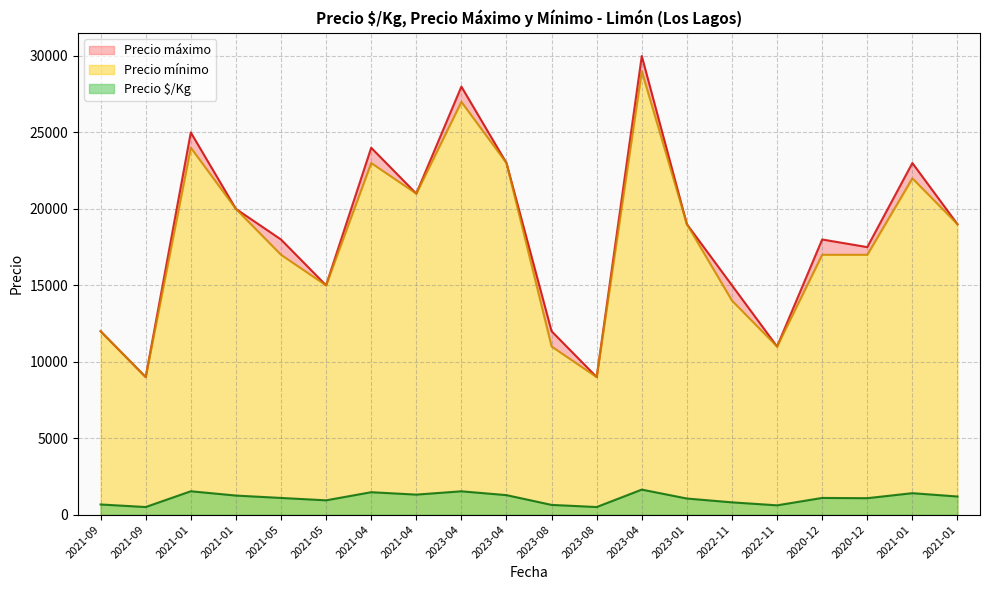

Reading right to left, what are all the values shown in this chart?

Precio $/Kg: 2021-01=1188	2021-01=1406	2020-12=1078	2020-12=1094	2022-11=611	2022-11=806	2023-01=1056	2023-04=1639	2023-08=500	2023-08=639	2023-04=1278	2023-04=1528	2021-04=1312	2021-04=1469	2021-05=938	2021-05=1094	2021-01=1250	2021-01=1531	2021-09=500	2021-09=667
Precio máximo: 2021-01=19000	2021-01=23000	2020-12=17500	2020-12=18000	2022-11=11000	2022-11=15000	2023-01=19000	2023-04=30000	2023-08=9000	2023-08=12000	2023-04=23000	2023-04=28000	2021-04=21000	2021-04=24000	2021-05=15000	2021-05=18000	2021-01=20000	2021-01=25000	2021-09=9000	2021-09=12000
Precio mínimo: 2021-01=19000	2021-01=22000	2020-12=17000	2020-12=17000	2022-11=11000	2022-11=14000	2023-01=19000	2023-04=29000	2023-08=9000	2023-08=11000	2023-04=23000	2023-04=27000	2021-04=21000	2021-04=23000	2021-05=15000	2021-05=17000	2021-01=20000	2021-01=24000	2021-09=9000	2021-09=12000